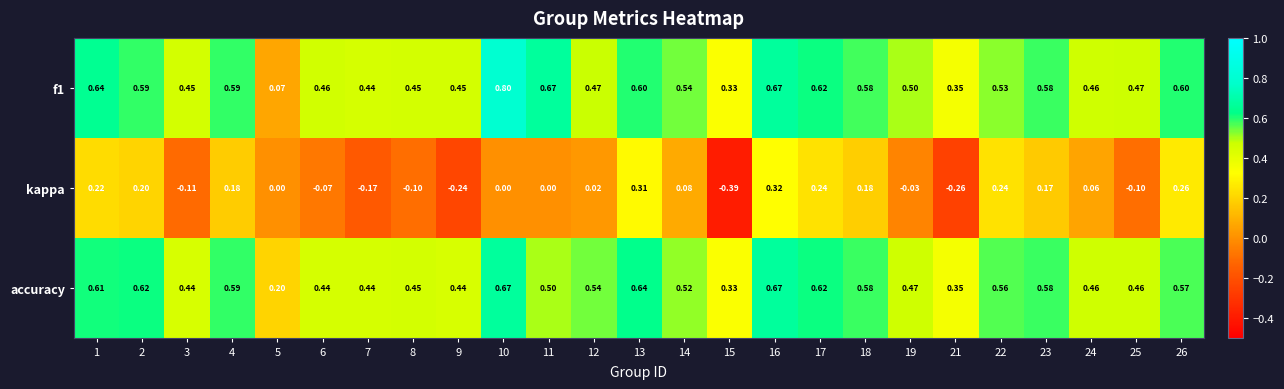

Which series changed the most between 12 and 18?

kappa